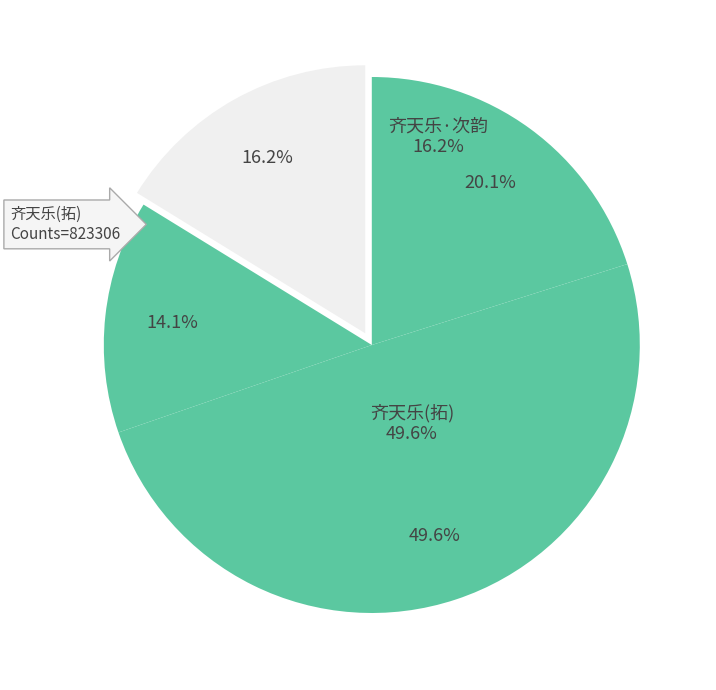

Does any single category account for the majority?

No